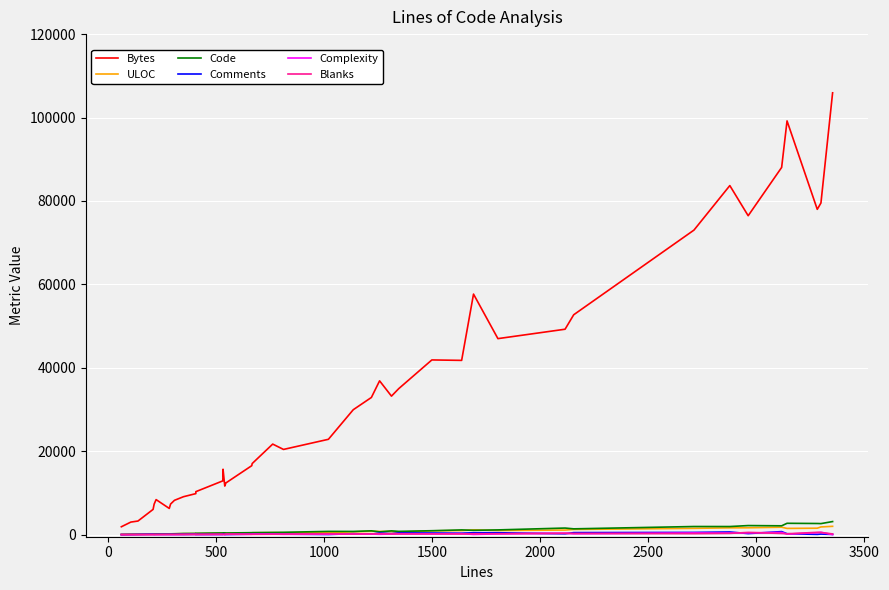

Reading right to left, transcribe all the data shown in this chart.

Bytes: 105928	79514	77991	99192	88037	76457	83686	73015	52713	49247	46994	57669	41778	41884	35018	33206	36872	32886	29946	22858	20427	21709	17044	16535	12387	11643	15679	12893	10303	9833	9096	8228	7333	6280	8397	7323	6050	3261	3010	1887
ULOC: 1993	1847	1544	1493	1777	1647	1628	1506	1240	1098	995	1138	981	906	590	732	771	804	661	506	449	479	445	367	292	382	298	339	243	256	230	214	180	181	167	157	159	96	88	46
Code: 3135	2646	2672	2718	2115	2174	1942	1947	1388	1578	1135	1031	1131	939	780	903	666	913	767	779	557	526	480	469	396	440	304	411	320	289	270	201	194	194	131	146	63	74	79	41
Comments: 49	133	56	222	727	252	640	534	487	207	455	450	348	386	407	238	379	121	225	31	124	141	118	114	24	25	171	37	27	67	32	57	44	48	67	34	117	49	12	5
Complexity: 7	561	450	137	514	430	361	403	208	329	175	45	235	180	203	146	82	140	148	115	68	112	119	79	61	0	21	41	28	63	48	1	13	32	0	5	0	0	0	0
Blanks: 170	521	555	203	276	537	296	231	280	330	214	210	157	173	158	170	211	184	142	209	130	94	68	81	124	74	56	82	58	49	46	48	50	40	23	32	27	14	13	14